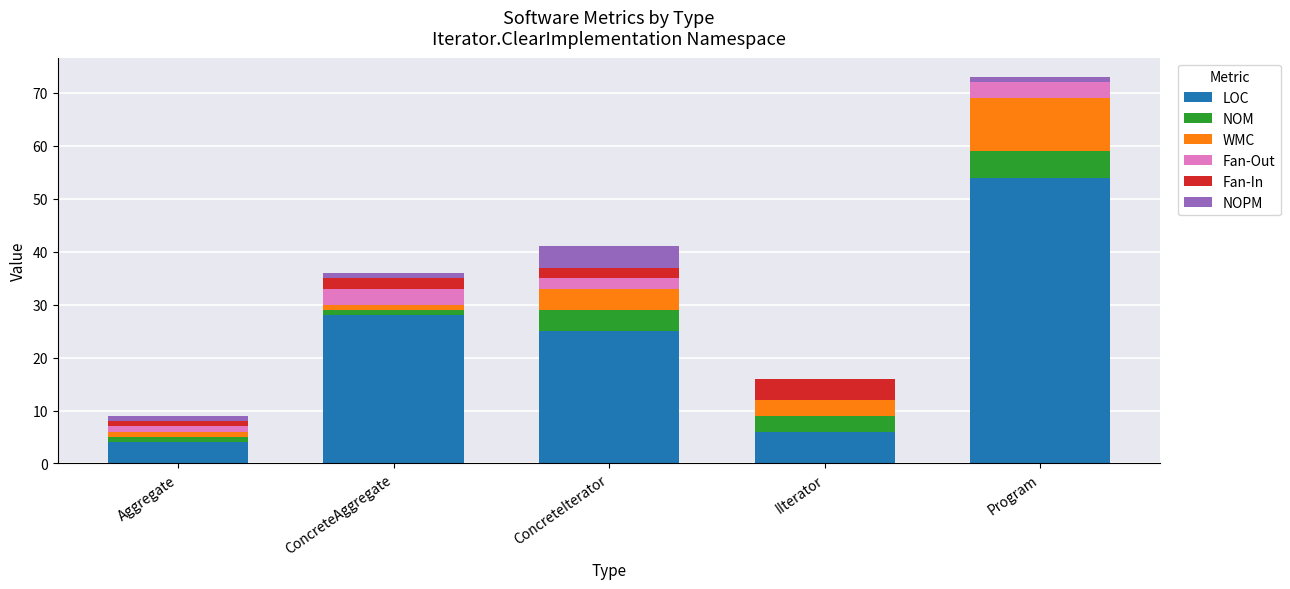

What is the highest value of the LOC series?

54